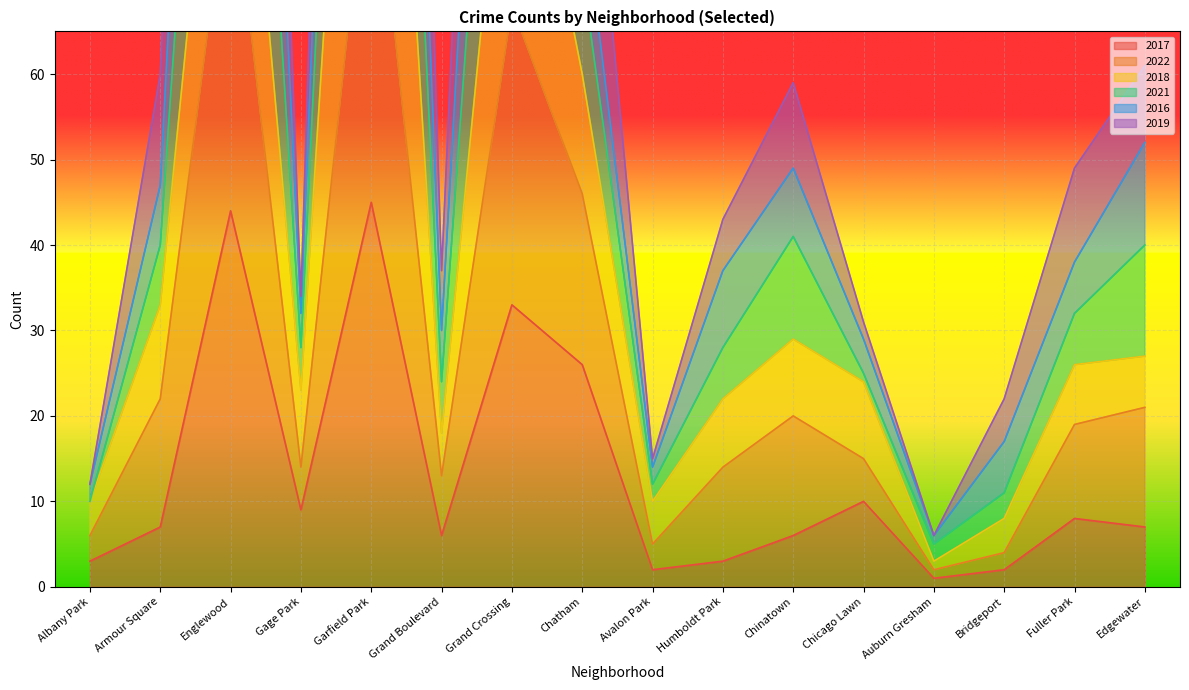

Which has a higher value, Garfield Park or Chicago Lawn?

Garfield Park